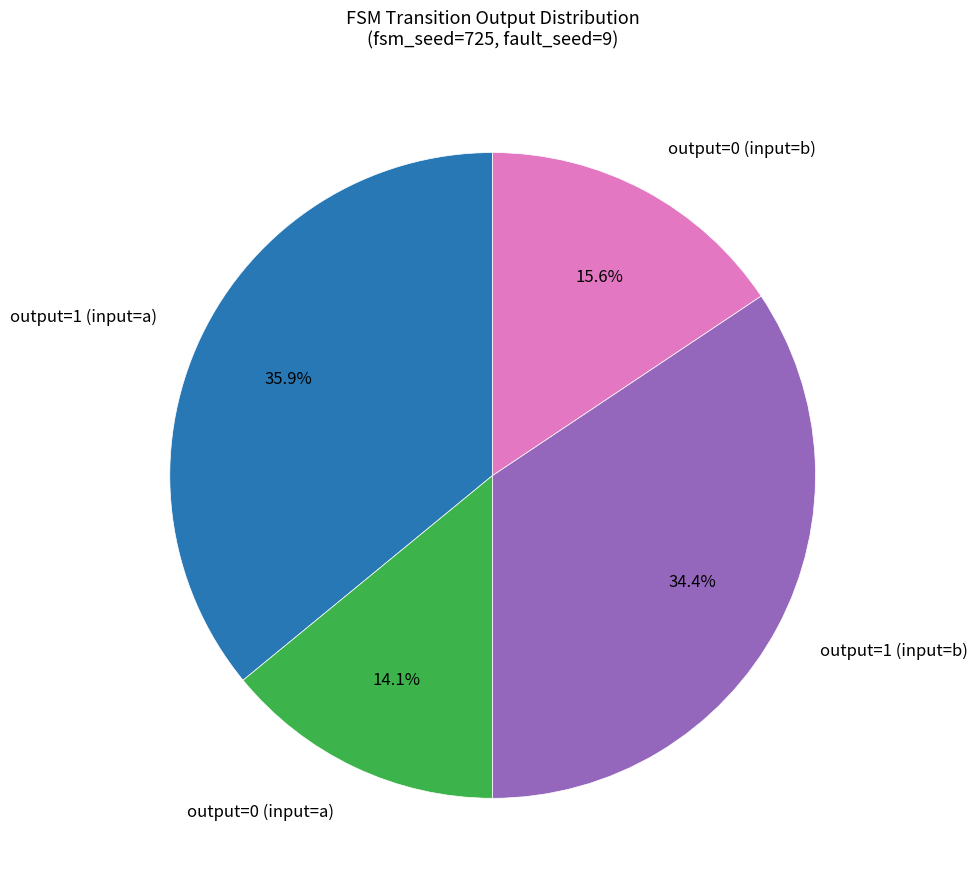

Is it true that output=0 (input=b) is 23% of the pie?

False